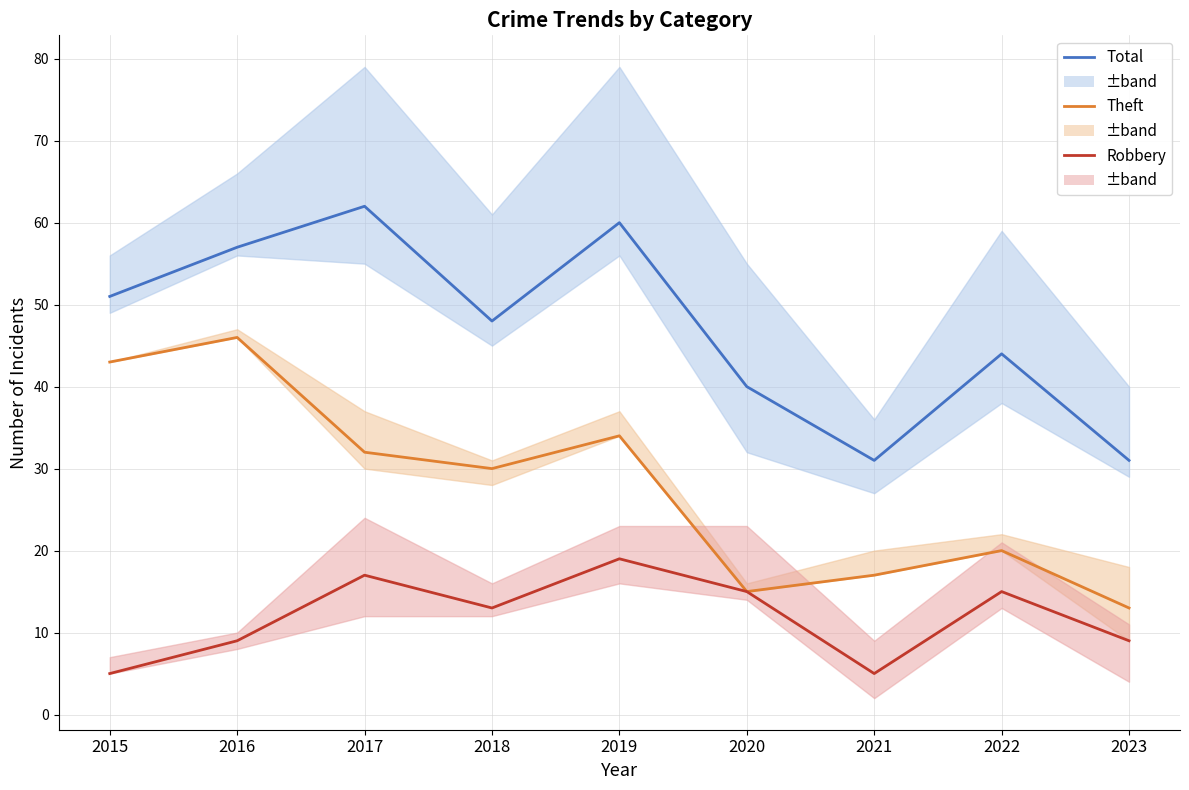

How many distinct data groups are displayed?

3